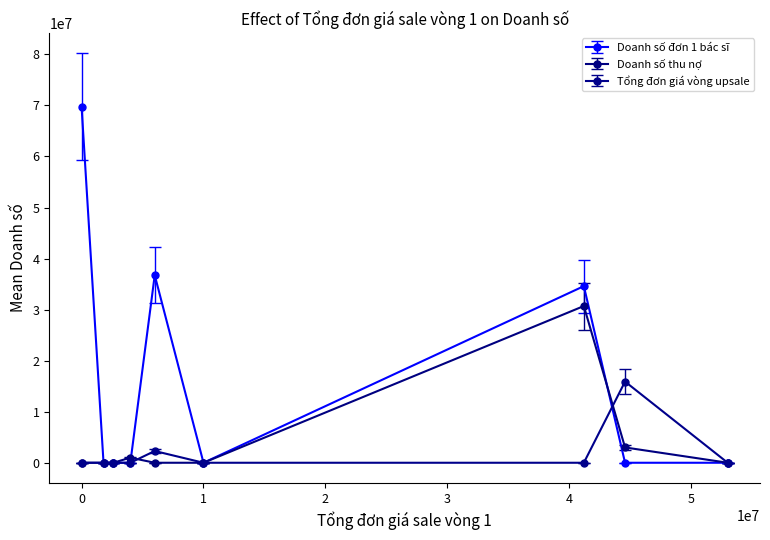

At how many categories does at least one series exceed 6675339?

4